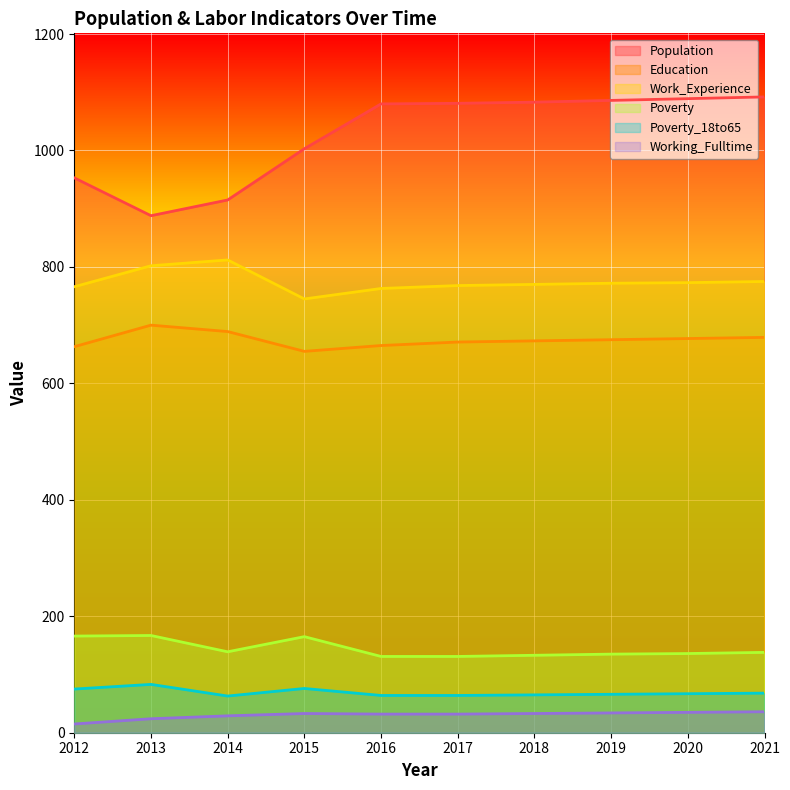

At which category is the sum across all series the highest?

2021